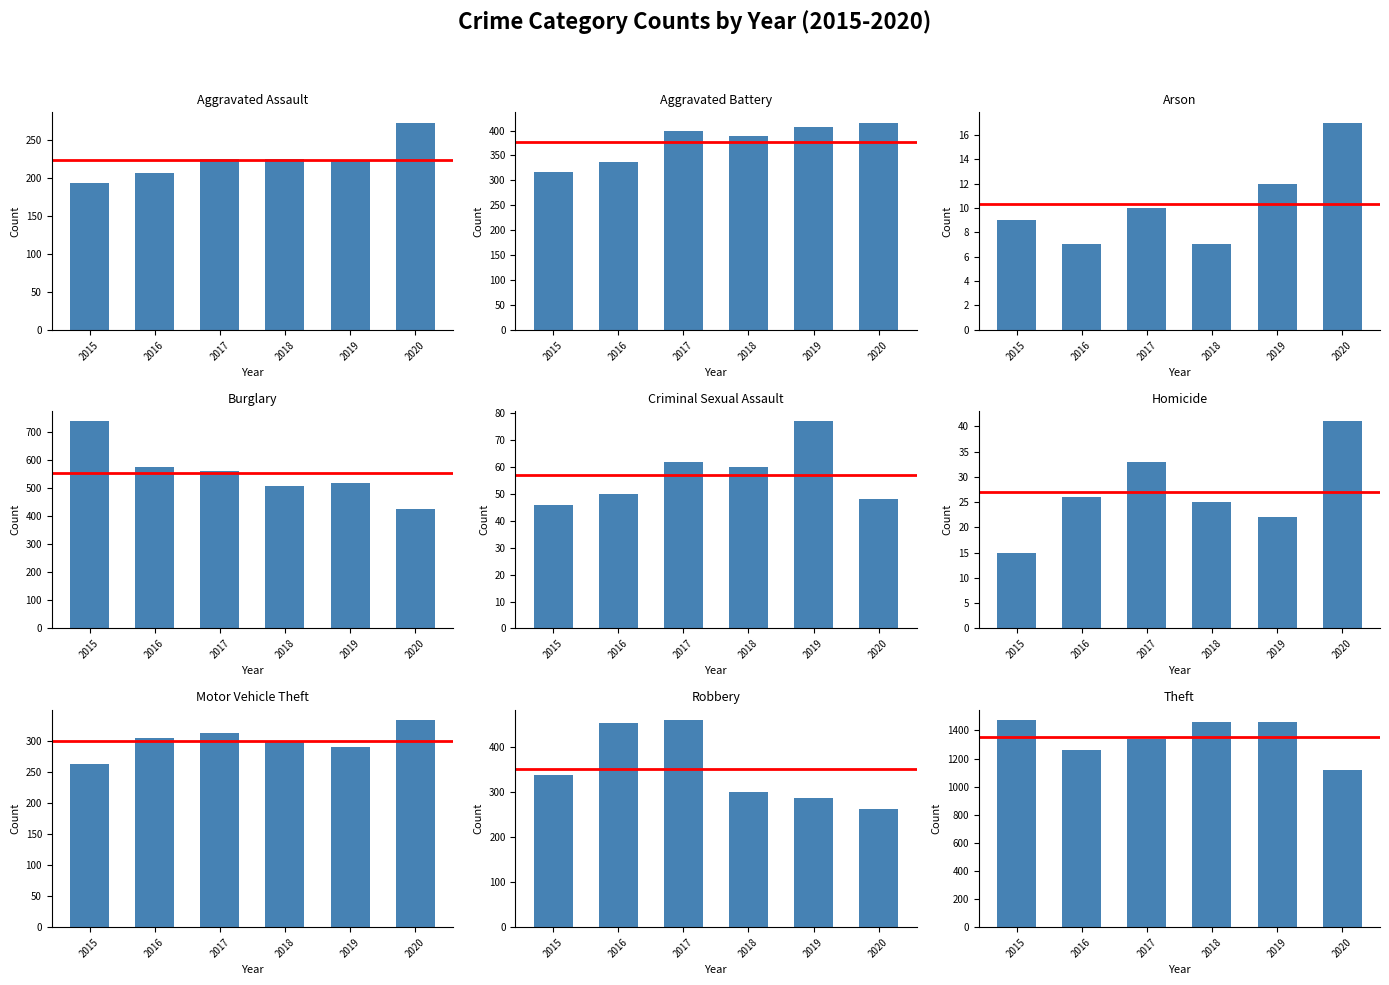

How many groups of bars are there?

9